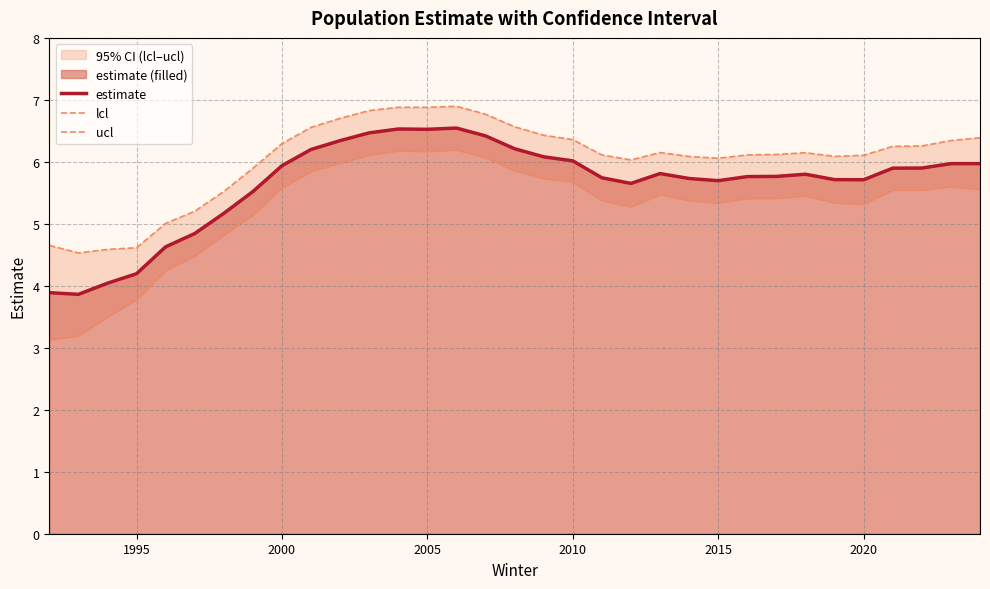

What is the highest value of the estimate series?

6.5